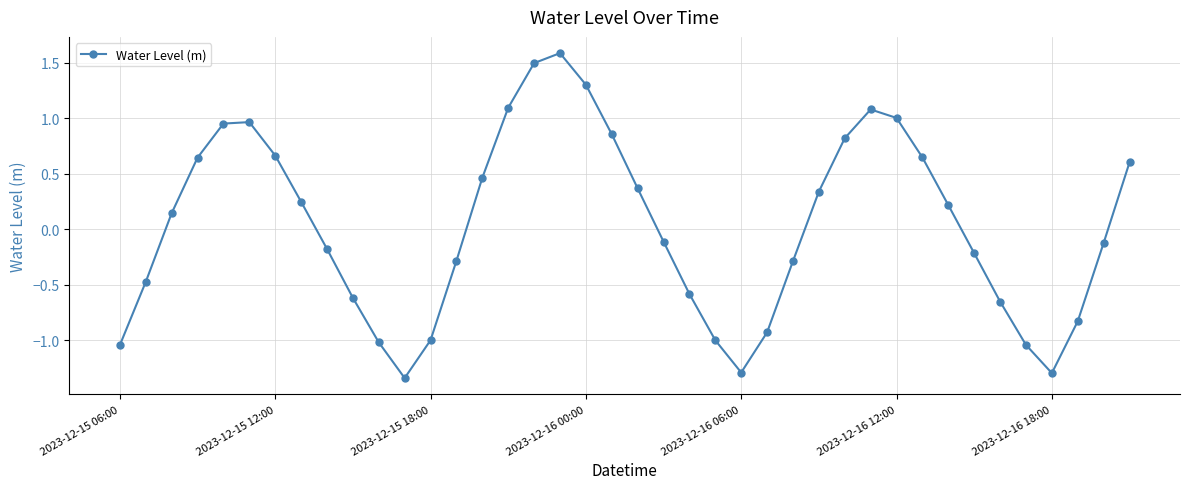

What is the sum of all values?

1.1